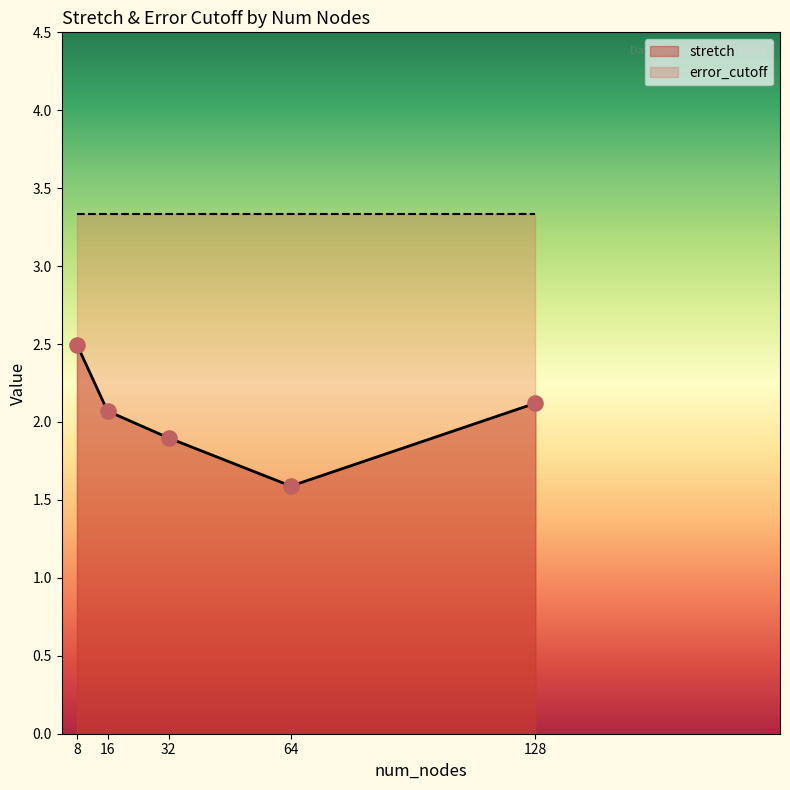

What is the change in value from 32 to 128?

+0.2